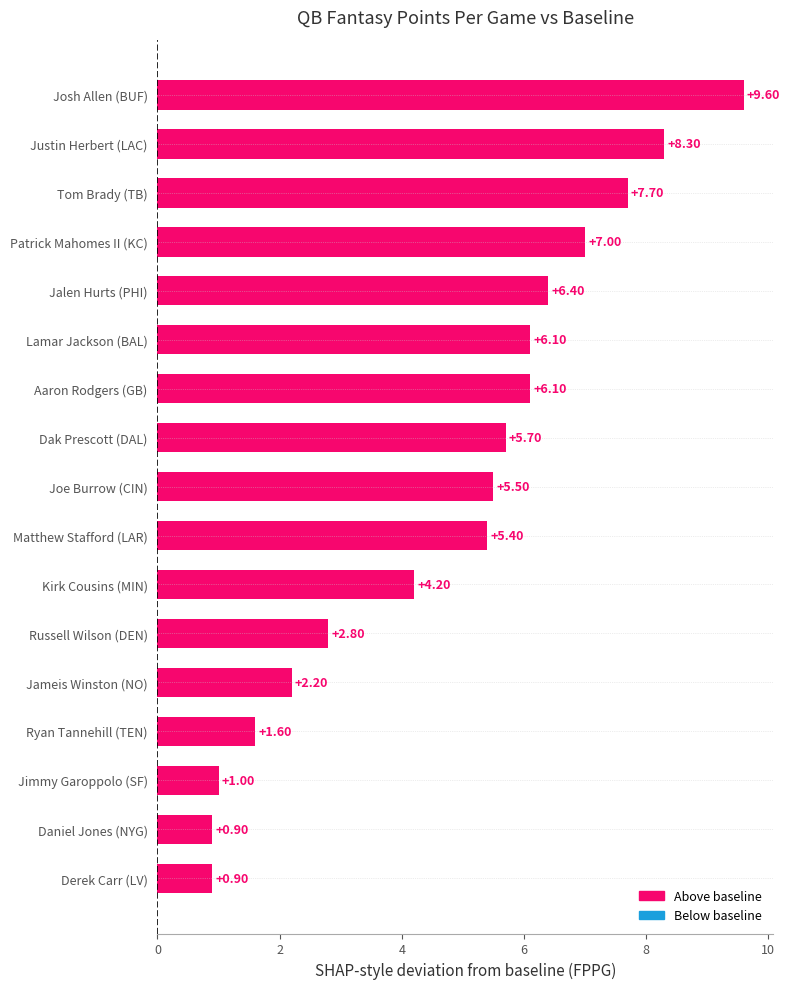

Where is the data nearest to the value 5?

Matthew Stafford (LAR)